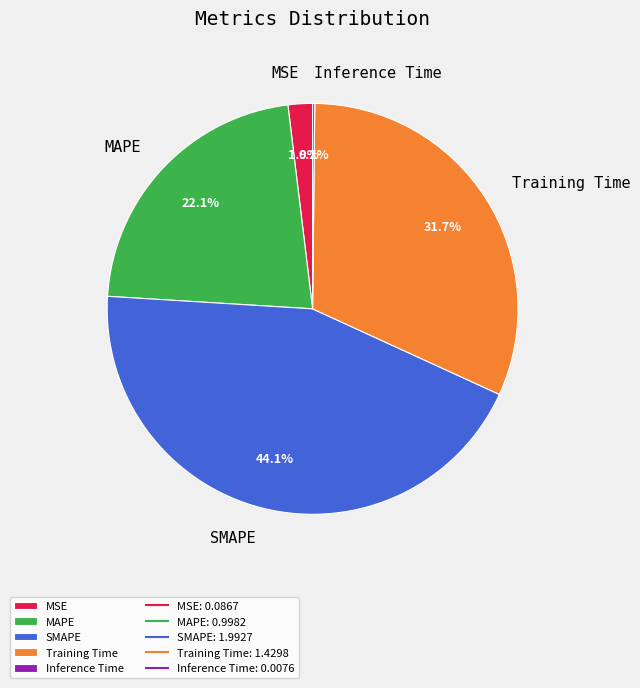

Does MSE account for over 50% of the chart?

No